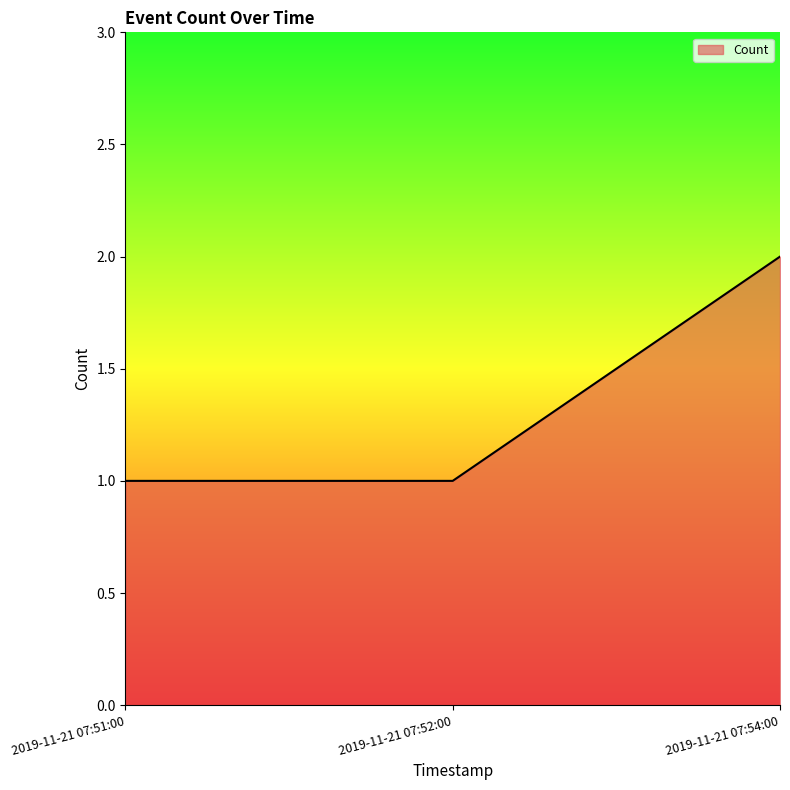

What is the change in value from 2019-11-21 07:52:00 to 2019-11-21 07:54:00?

+1